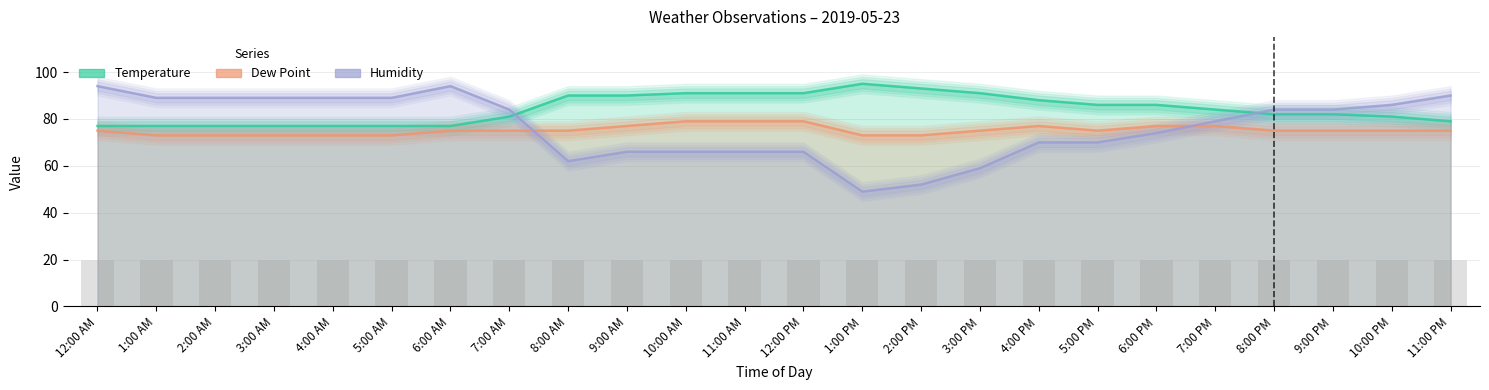

At which category is the sum across all series the highest?

12:00 AM